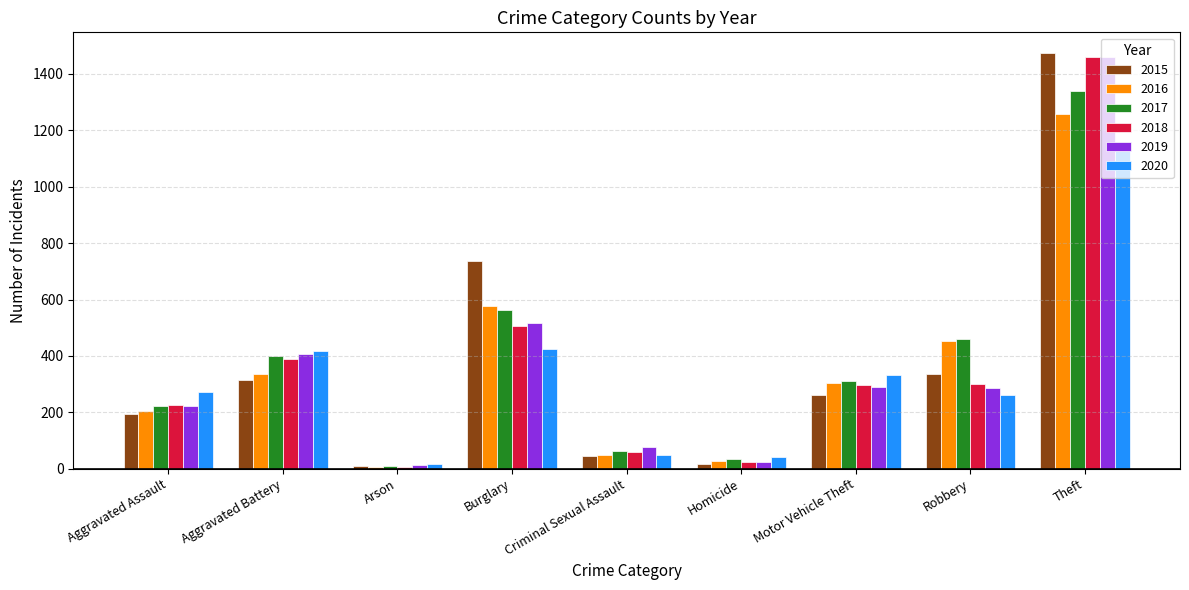

Is the value of 2015 at Motor Vehicle Theft greater than the value of 2018 at Aggravated Battery?

No